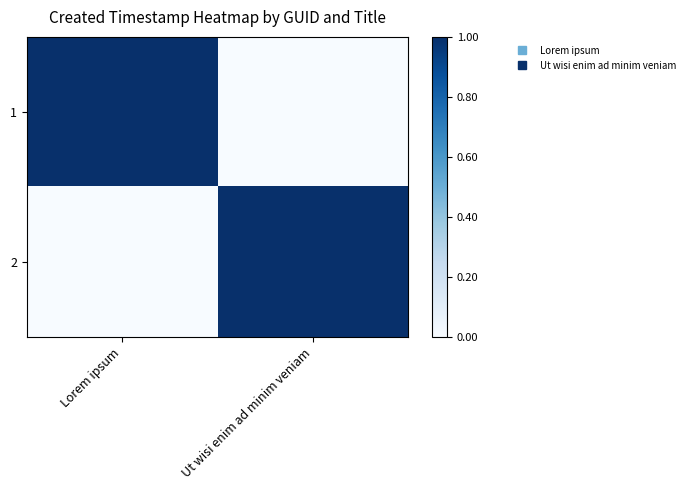

How many series are shown in this chart?

2